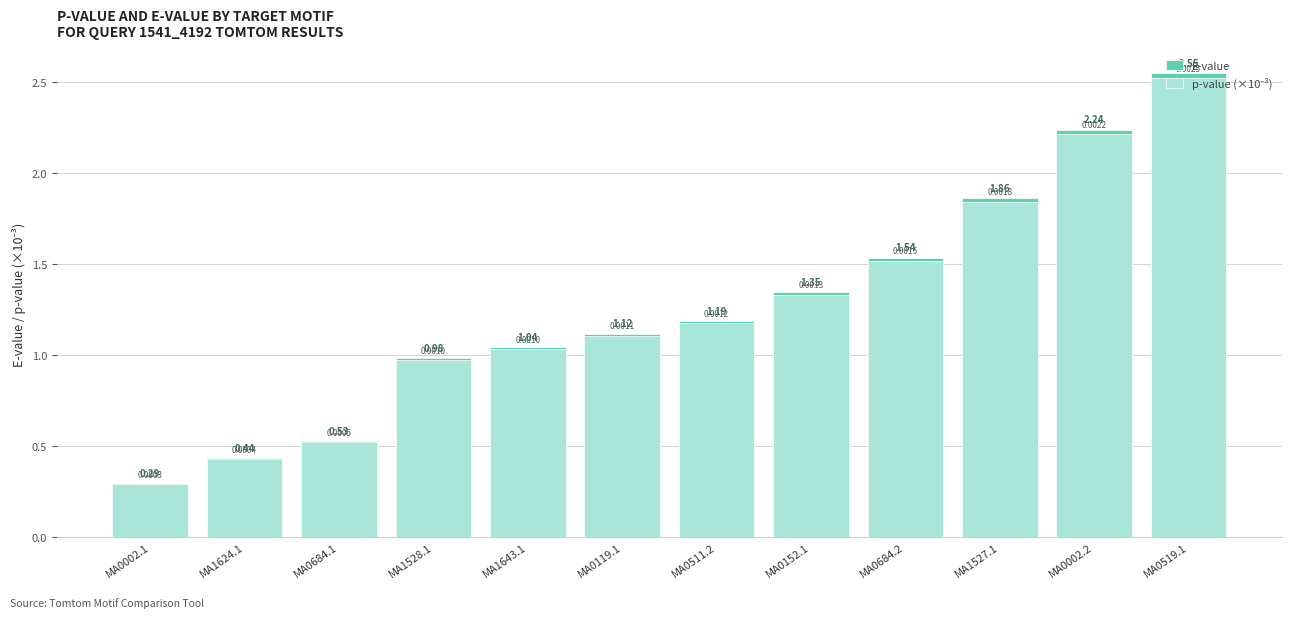

List the series in order of their overall mean, highest first.

E-value, p-value (×10⁻³)